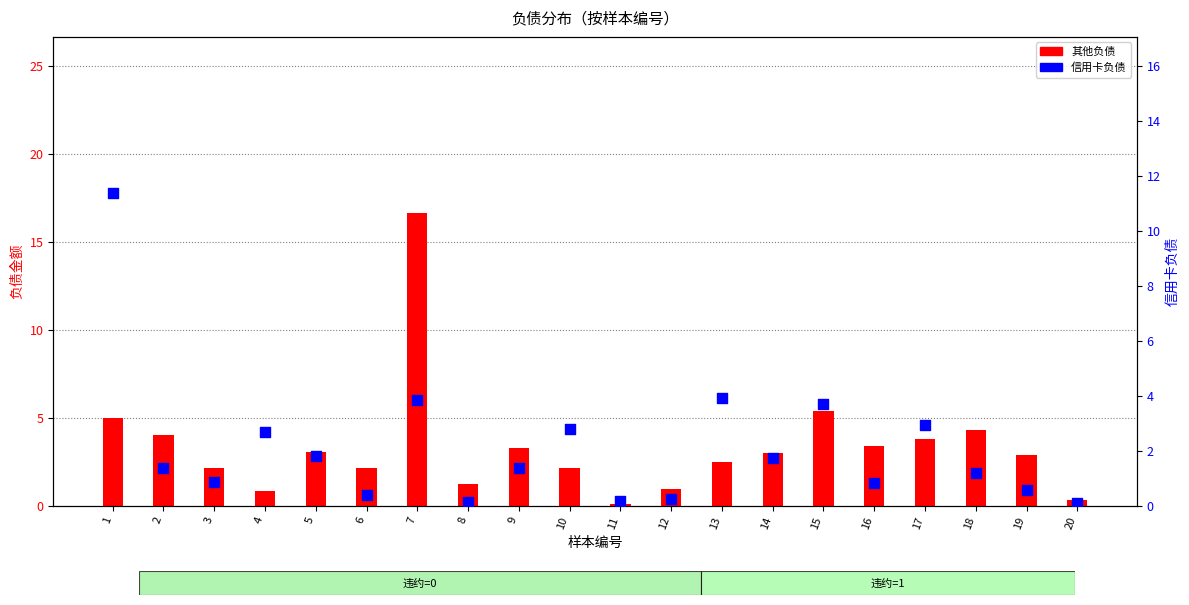

Which series has the widest spread of Y values?

其他负债